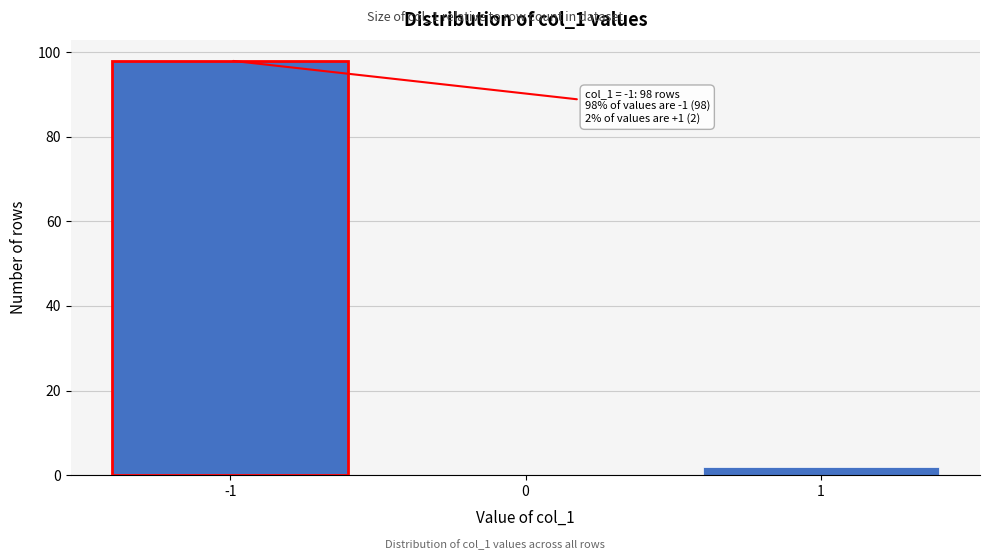

Reading right to left, what are all the values shown in this chart?

1=2	0=0	-1=98